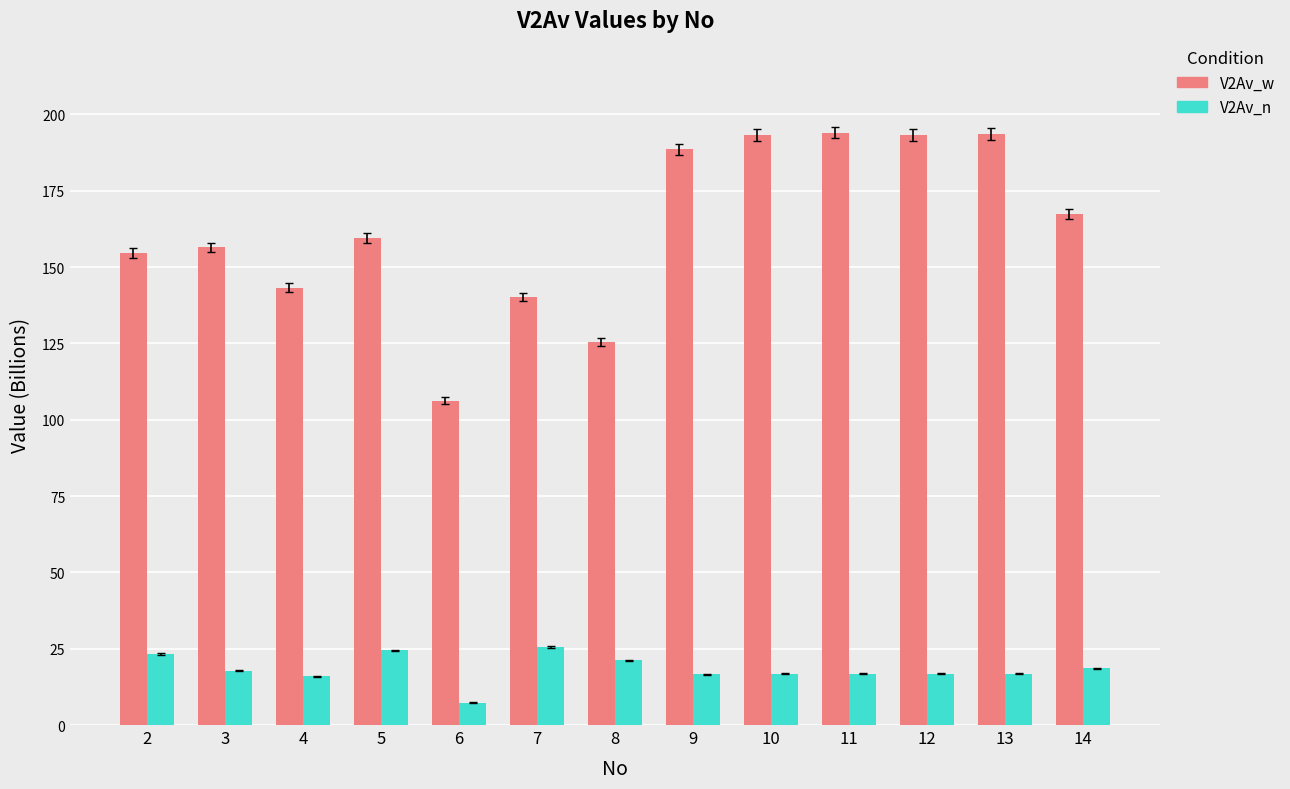

How many categories are shown in the chart?

13